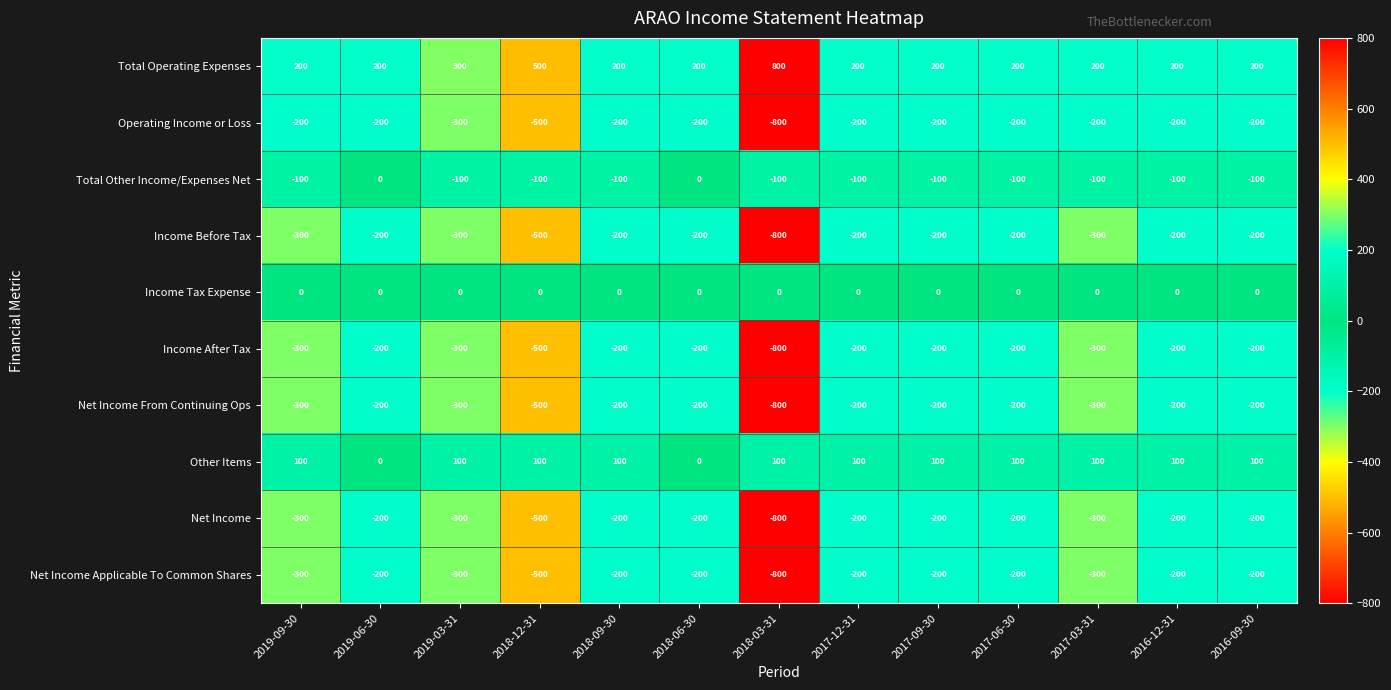

What is the sum of all Net Income values?

-3800